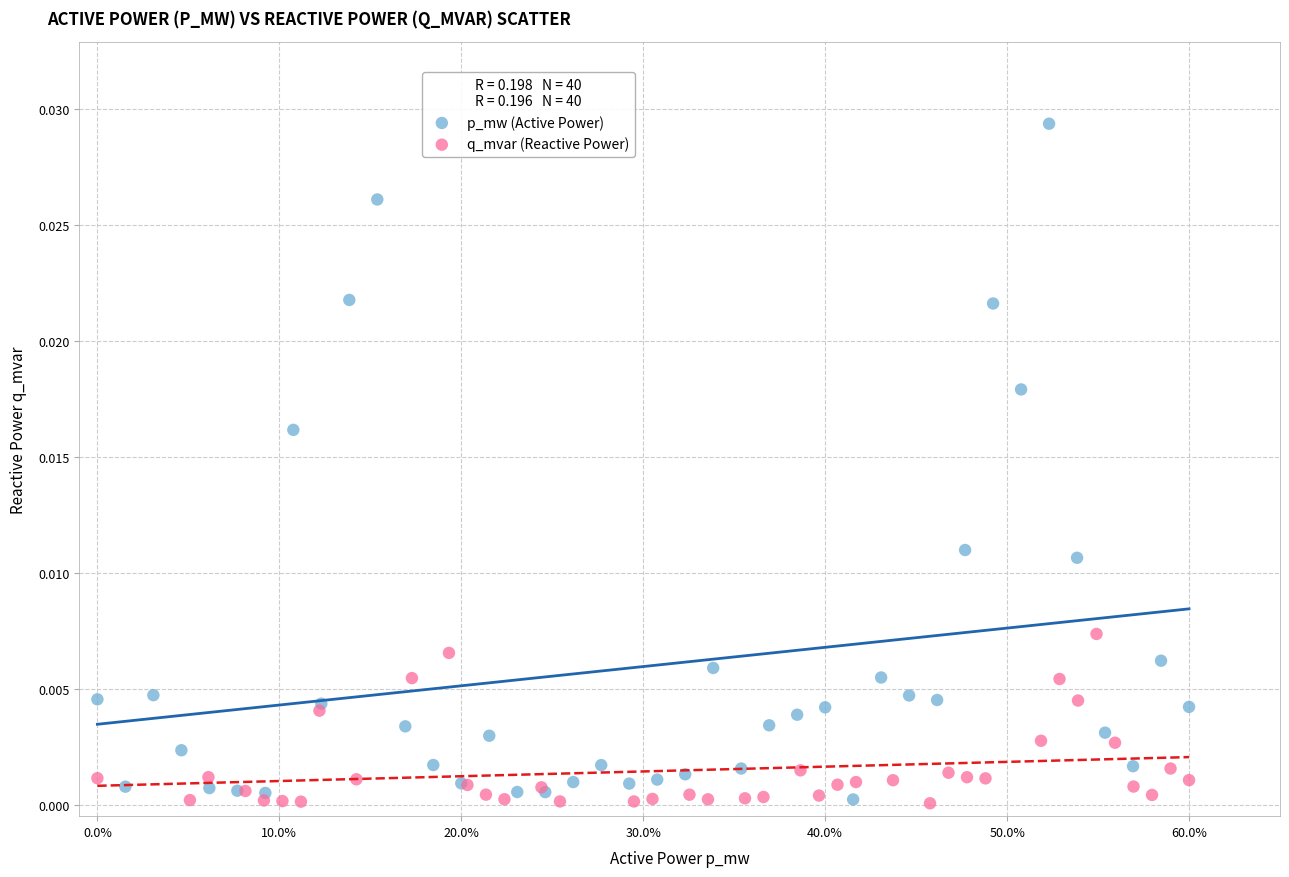

Which series has the largest Y range (max minus min)?

p_mw (Active Power)